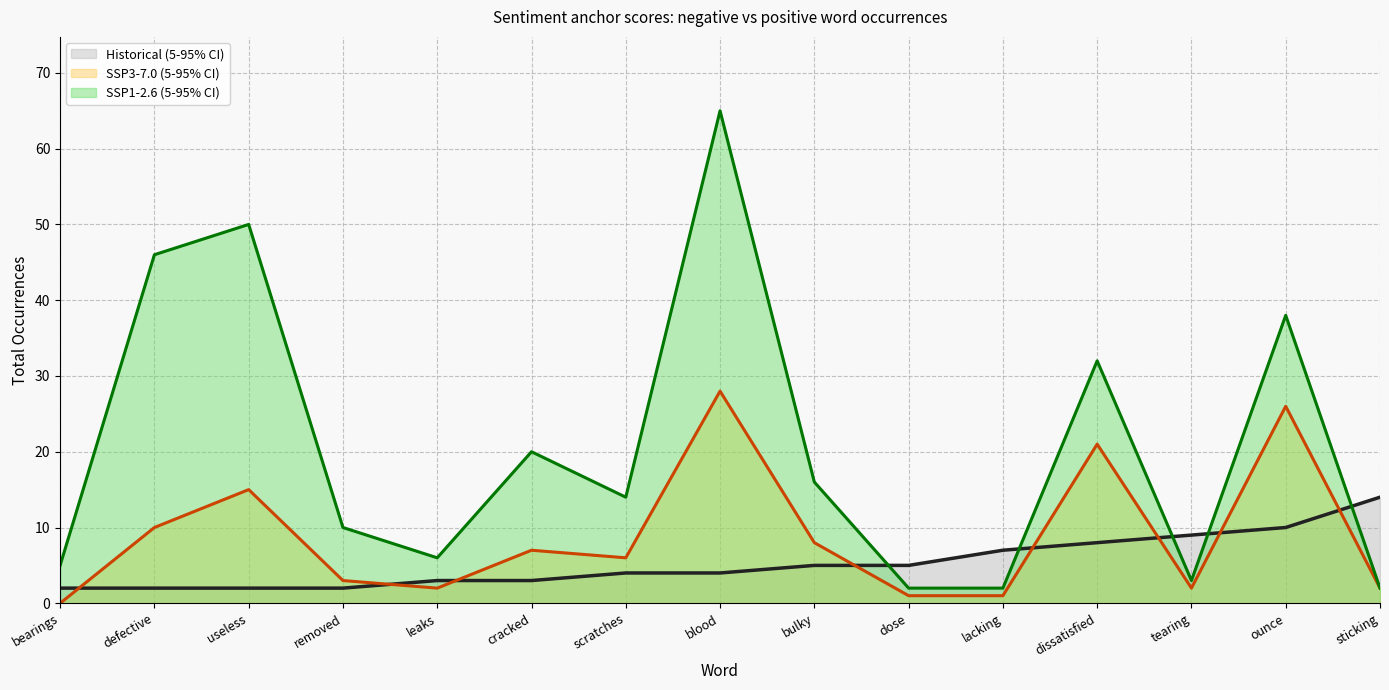

Is it true that Historical (5-95% CI) equals 5 at bulky?

True